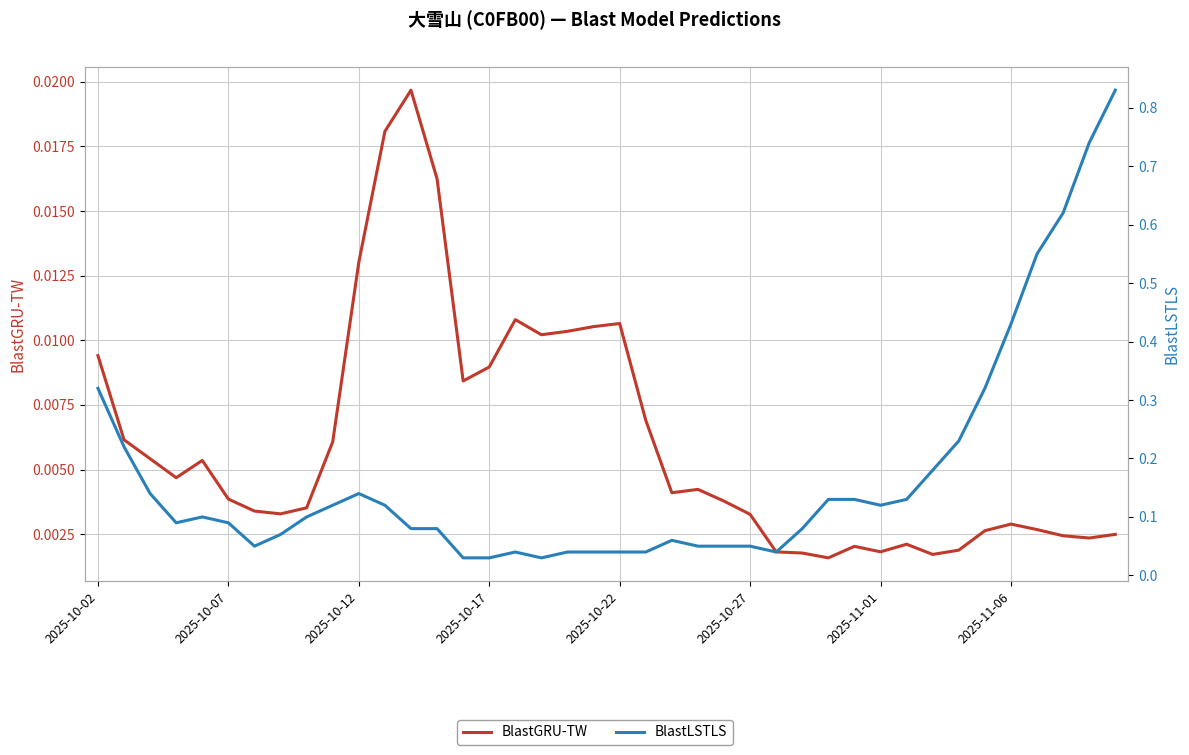

List the labels in order of BlastLSTLS value, smallest first.

14, 15, 17, 16, 18, 19, 20, 21, 26, 2025-11-01, 23, 24, 25, 22, 2025-11-06, 12, 13, 27, 2025-10-17, 2025-10-27, 2025-10-22, 8, 9, 11, 30, 28, 29, 31, 2025-10-12, 10, 32, 2025-10-07, 33, 2025-10-02, 34, 35, 36, 37, 38, 39